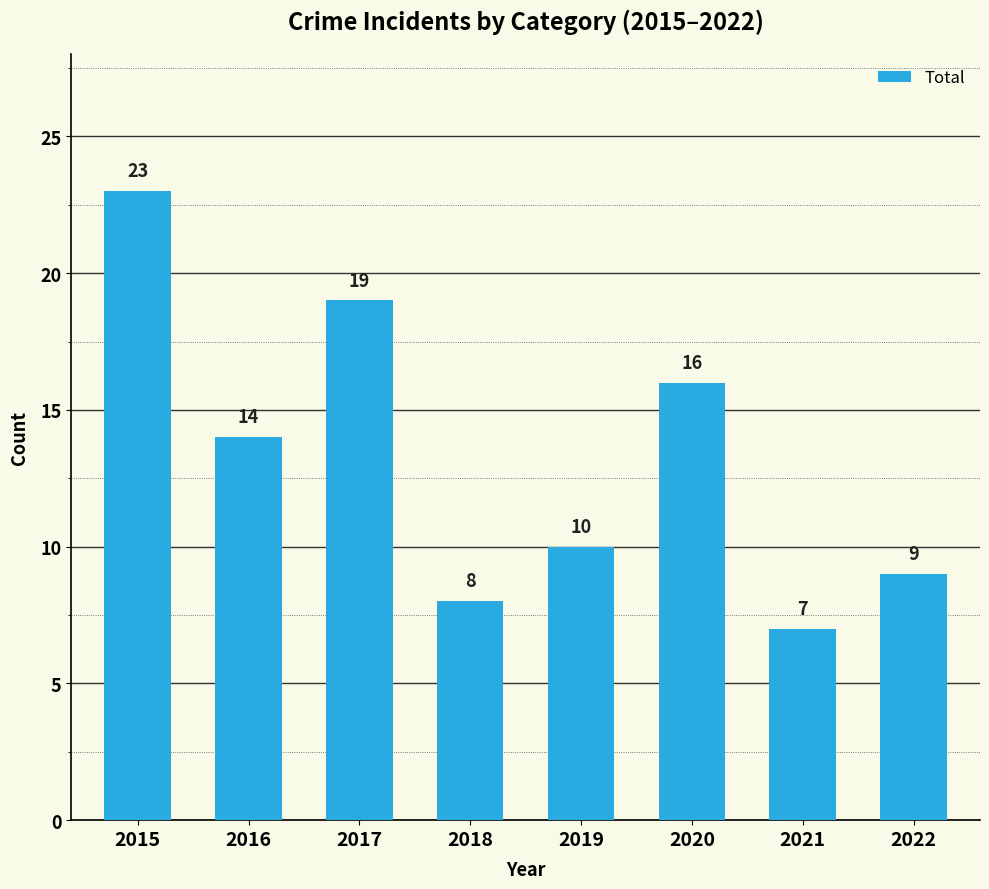

Reading left to right, extract all data points from this chart.

23	14	19	8	10	16	7	9